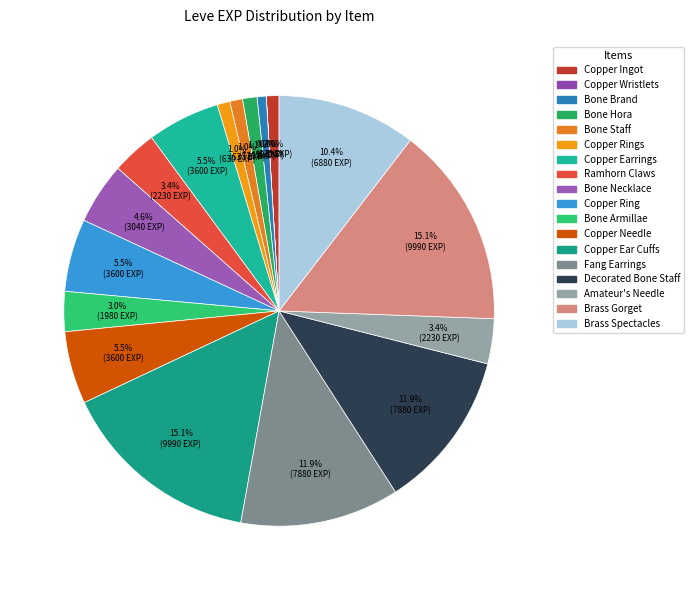

What is the largest slice in the pie chart?

Copper Ear Cuffs